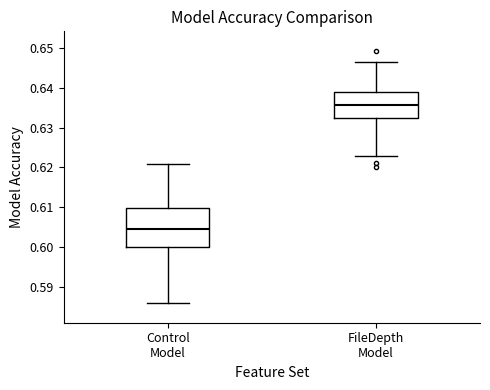

Which box has the lowest median line?

Control Model